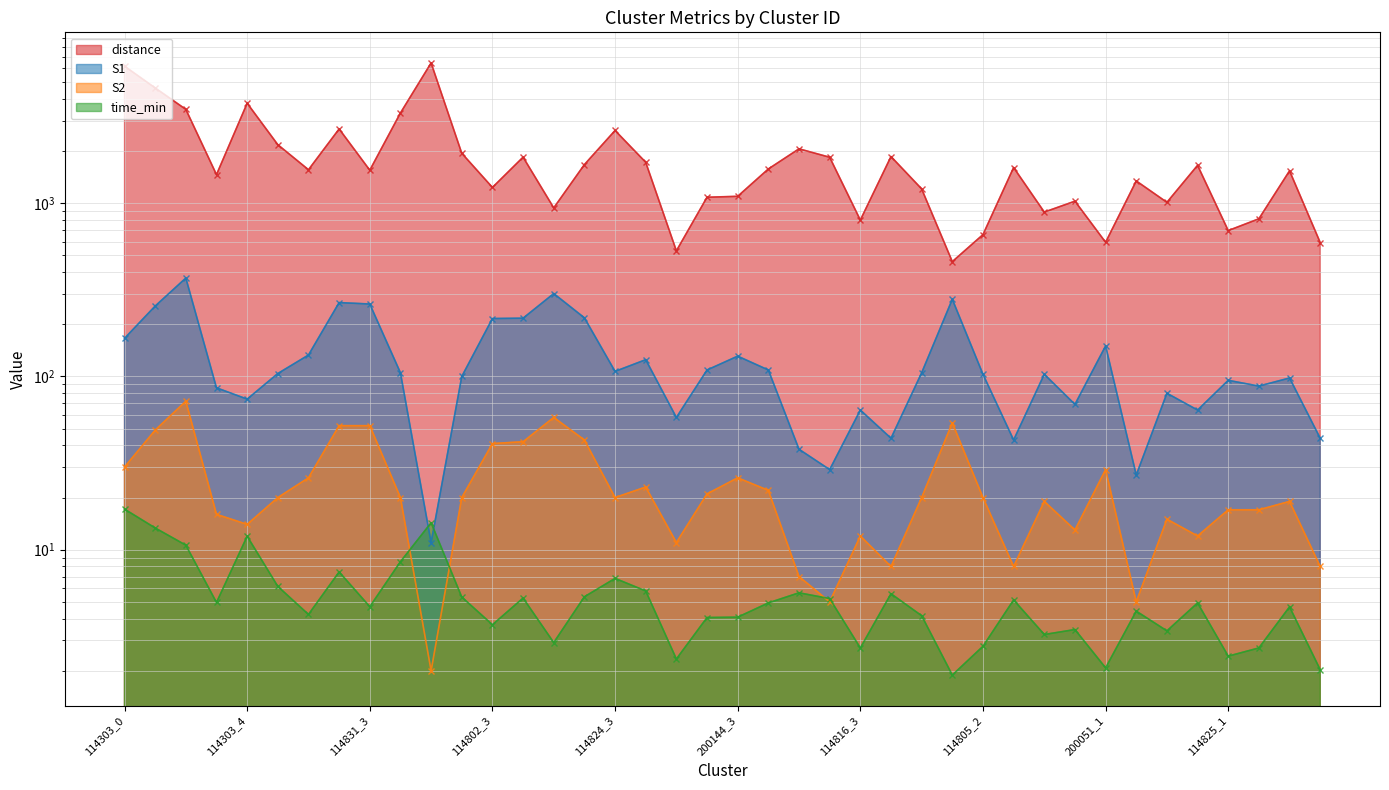

What is the sum of the distance values at 114825_1 and 200051_3?

1707.5